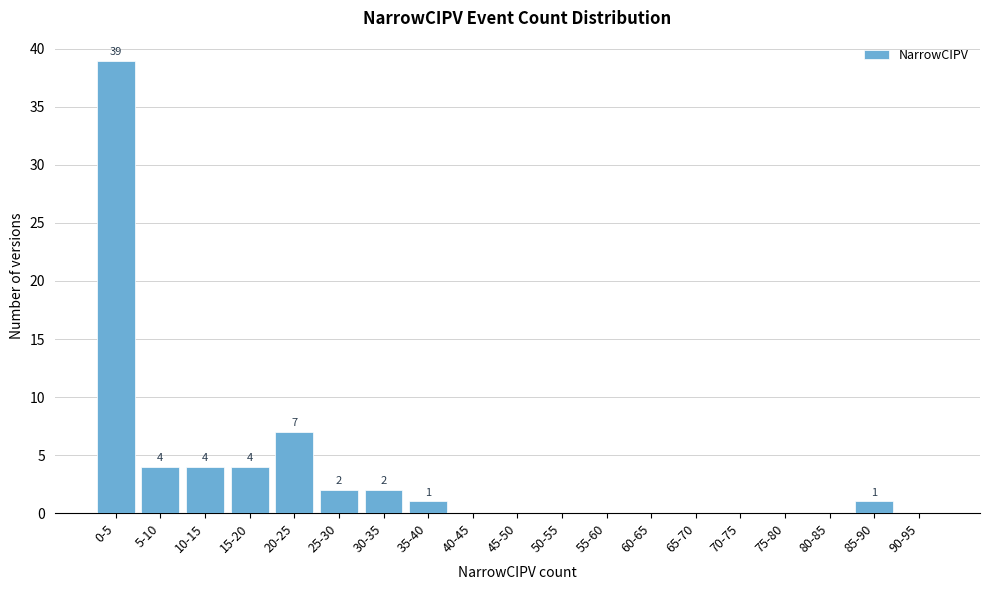

Reading left to right, list all the values displayed in this chart.

0-5=39	5-10=4	10-15=4	15-20=4	20-25=7	25-30=2	30-35=2	35-40=1	40-45=0	45-50=0	50-55=0	55-60=0	60-65=0	65-70=0	70-75=0	75-80=0	80-85=0	85-90=1	90-95=0